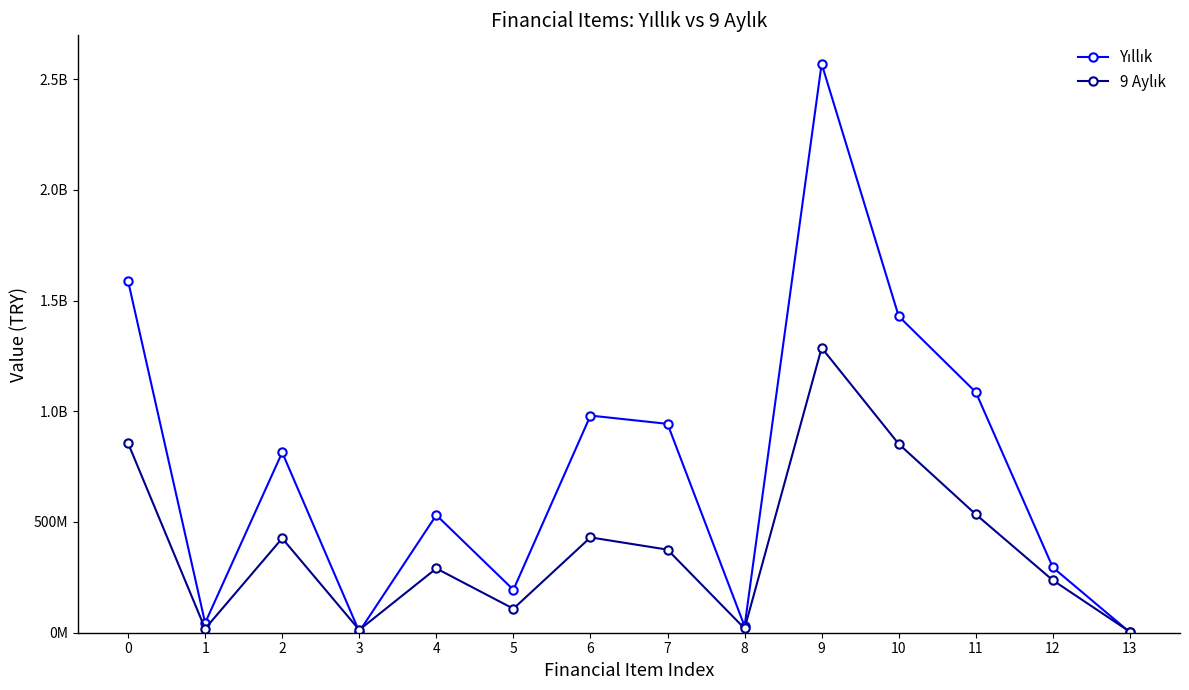

At which label is Yıllık closest to 1285500364?

10